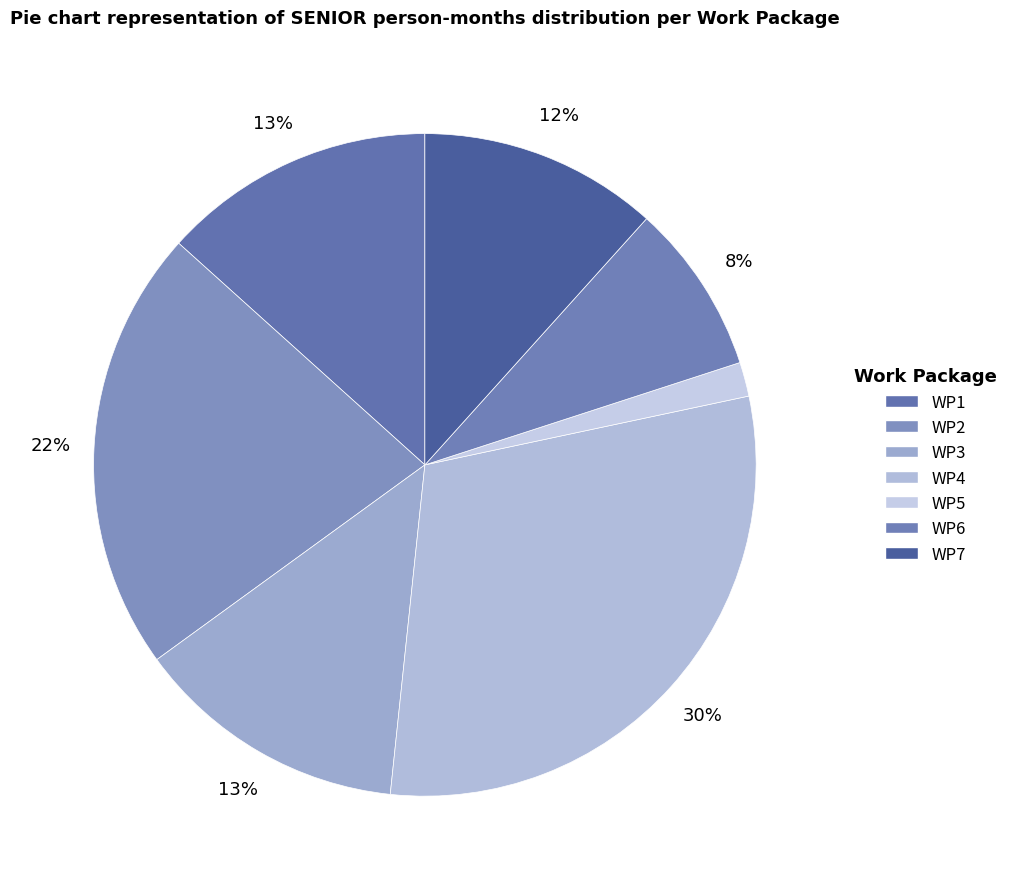

How many slices are in this pie chart?

7